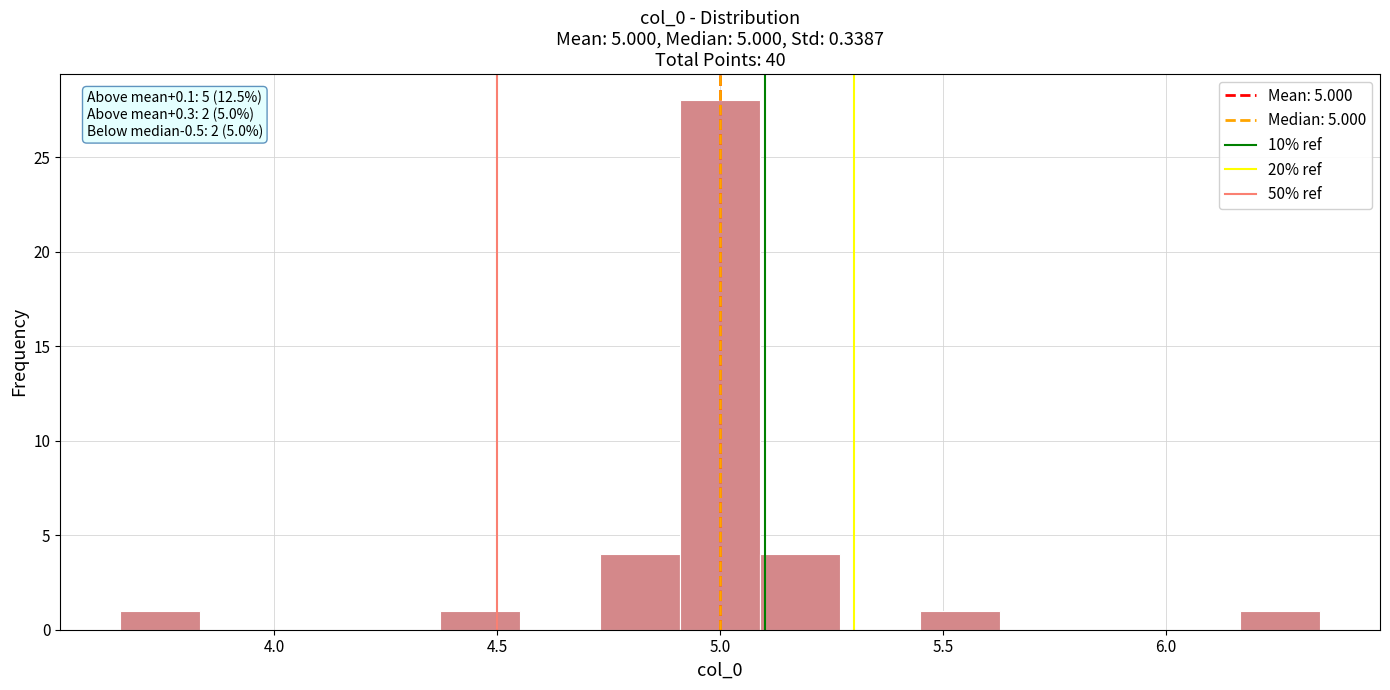

Around what value on the x-axis is the tallest bar? Give the approximate position of its centre, as read against the axis.

5.00